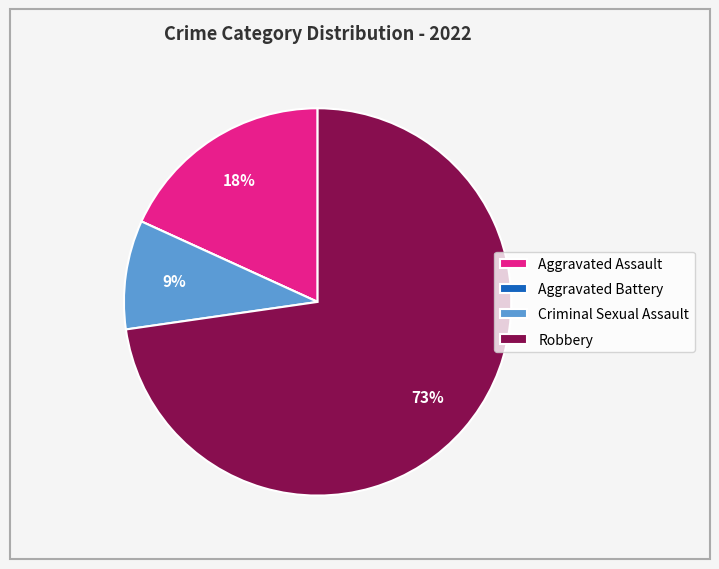

To the nearest percent, what percentage of the pie is Aggravated Assault?

18%